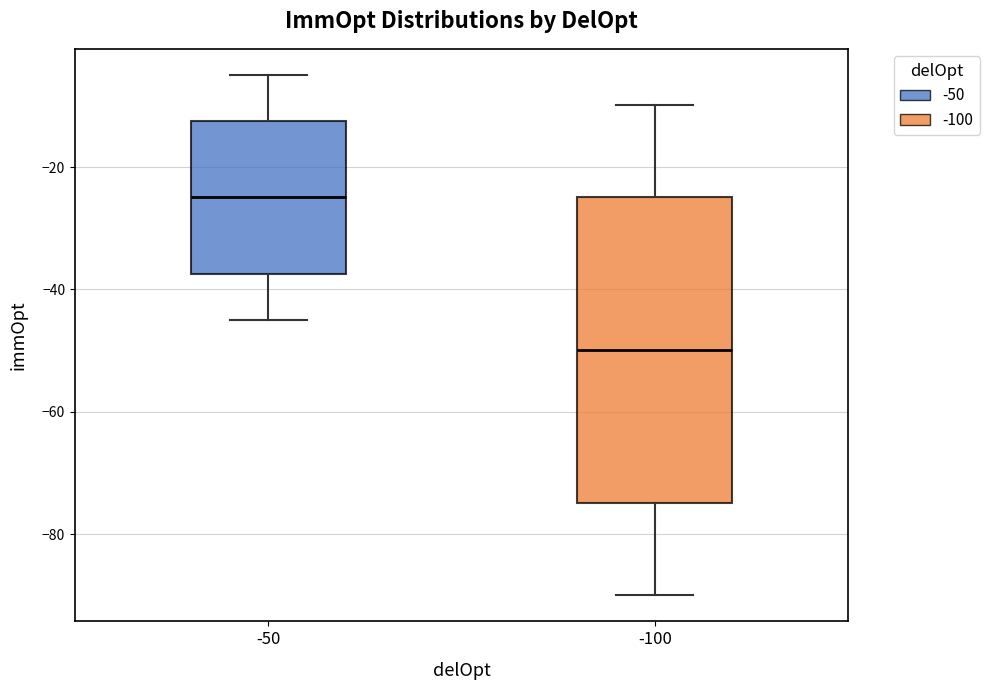

Reading left to right, transcribe this box plot: for each box, give where its median line is, the range the box spans, and where its two whiskers end, as read against the y-axis. The values are not printed on the chart, so give them approximately, as read against the axis.

-50: median -24, box -38 to -12, whiskers -44 to -4
-100: median -50, box -74 to -24, whiskers -90 to -10